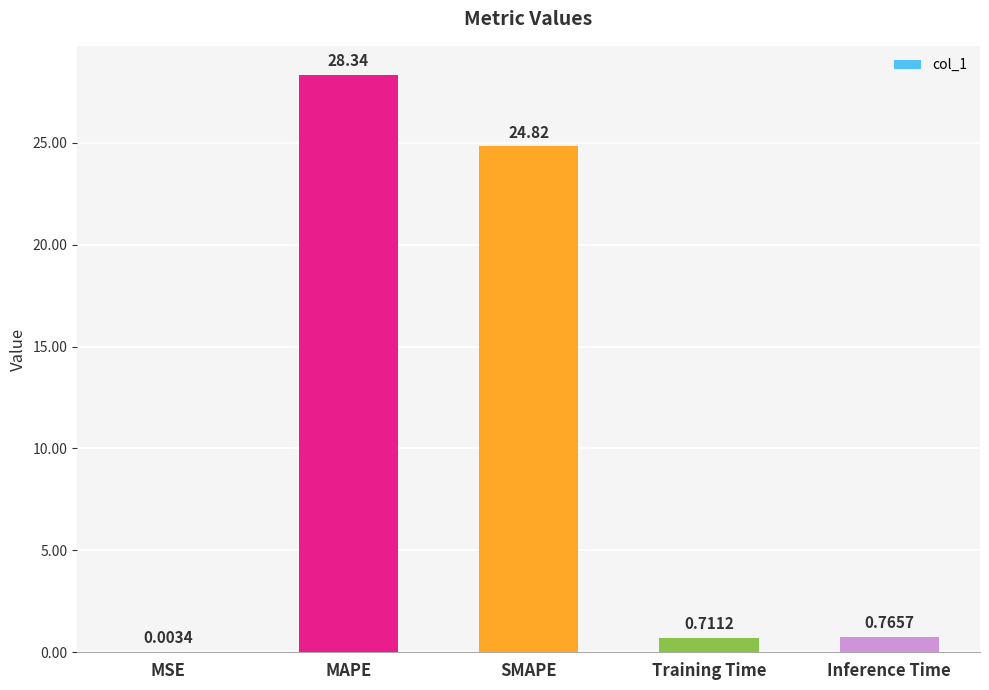

What is the sum of all values?

54.6